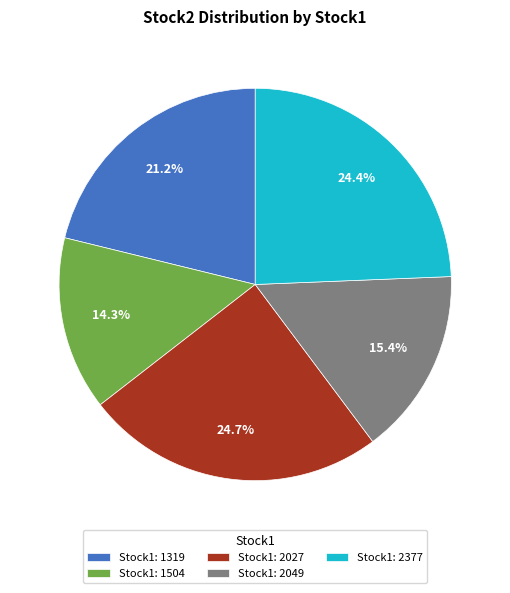

Combined, do Stock1: 2049 and Stock1: 2027 account for over 50%?

No